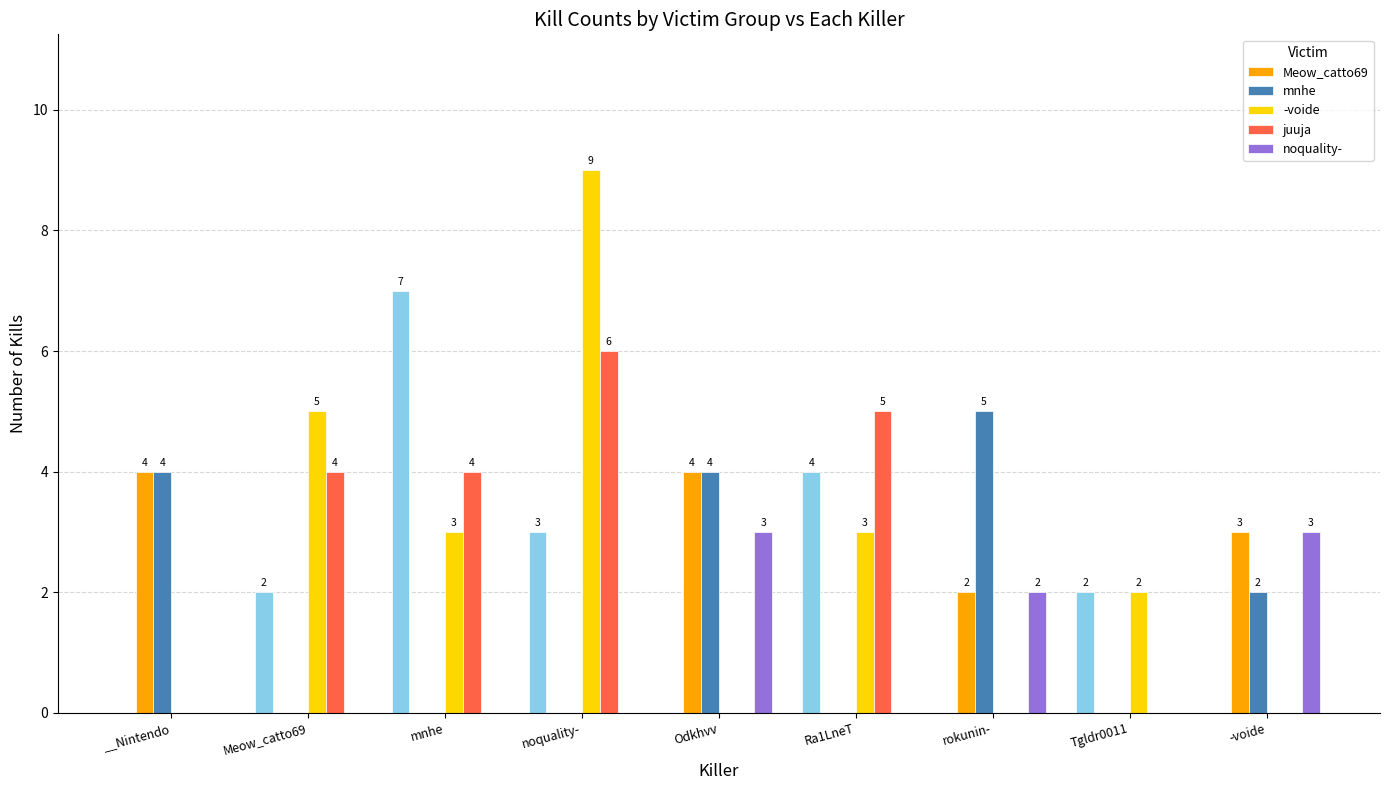

What is the sum of the juuja values at Odkhvv and Ra1LneT?

5